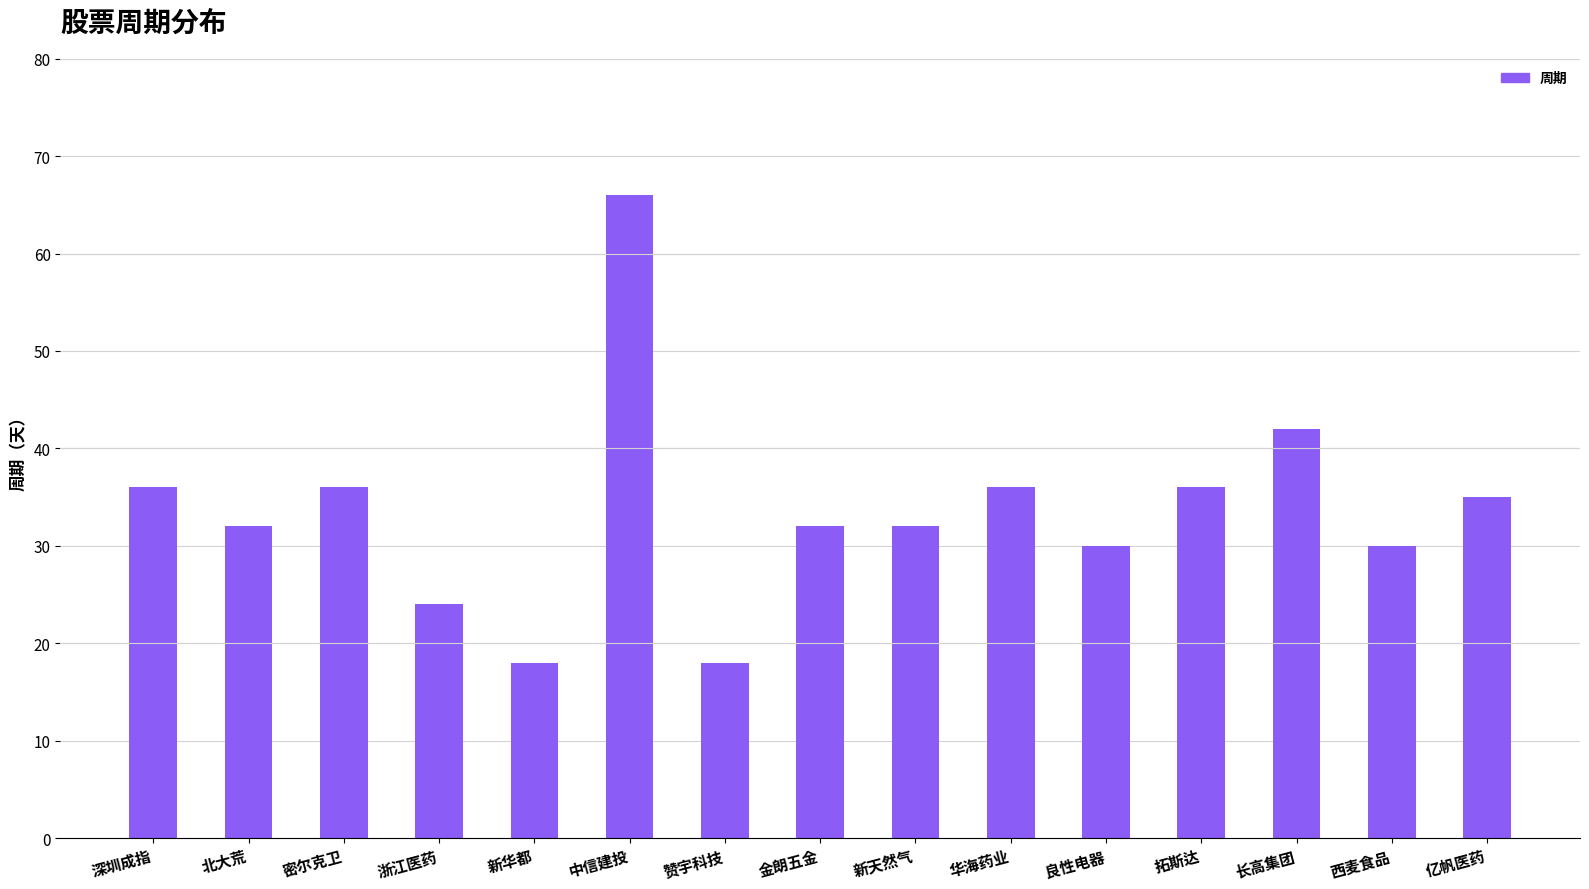

Approximately how many times larger is the value at 赞宇科技 compared to 西麦食品?

0.6